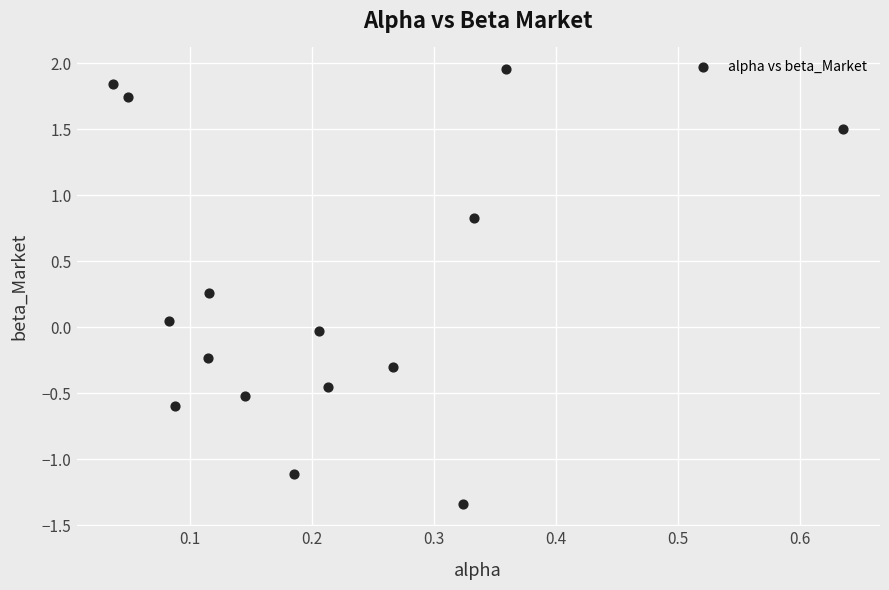

What is the range of Y values (max minus min)?

3.3